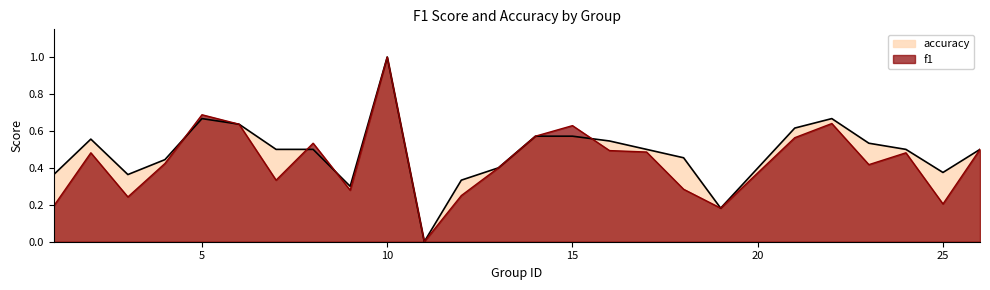

True or false: accuracy has a value of 0.2 at 22.

False